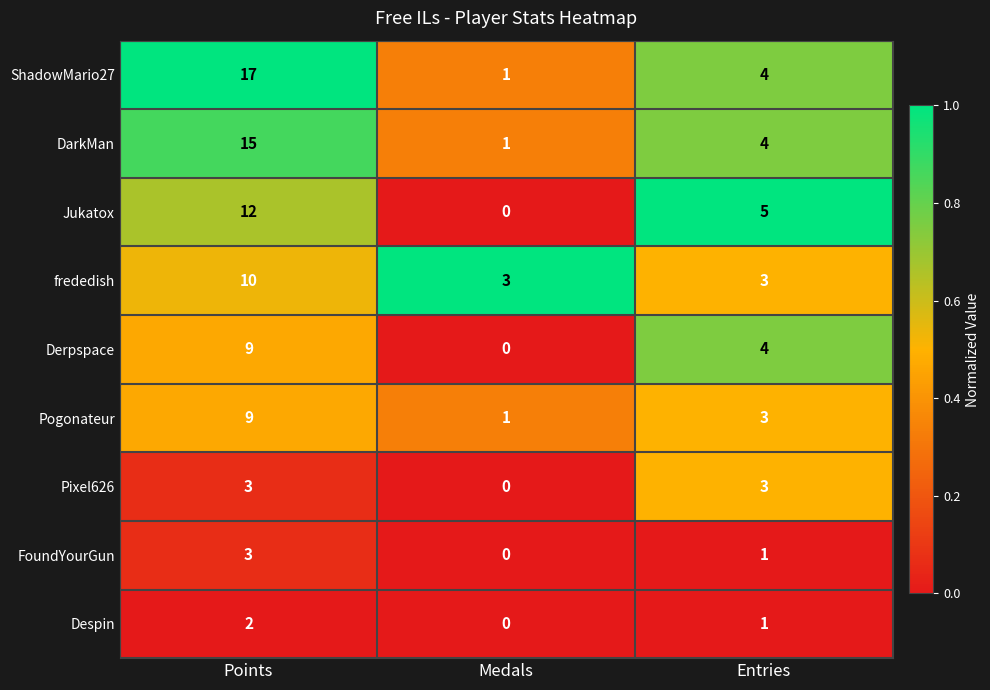

Which series has the largest total across all categories?

ShadowMario27